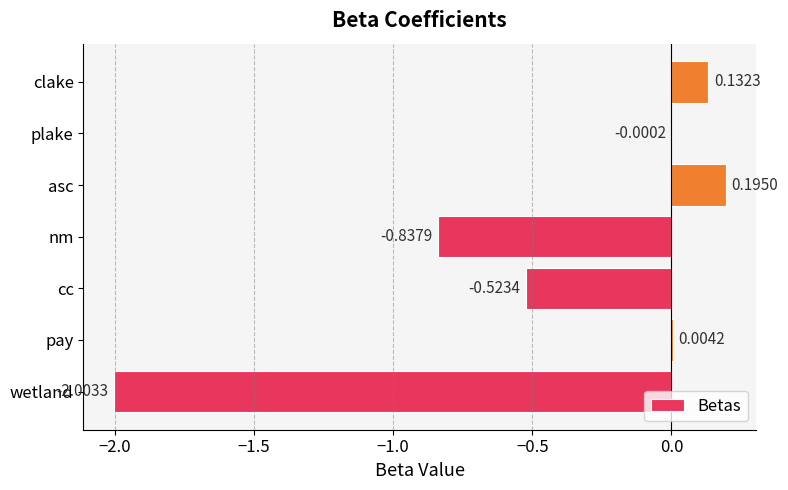

Which label corresponds to the largest value in the chart?

asc